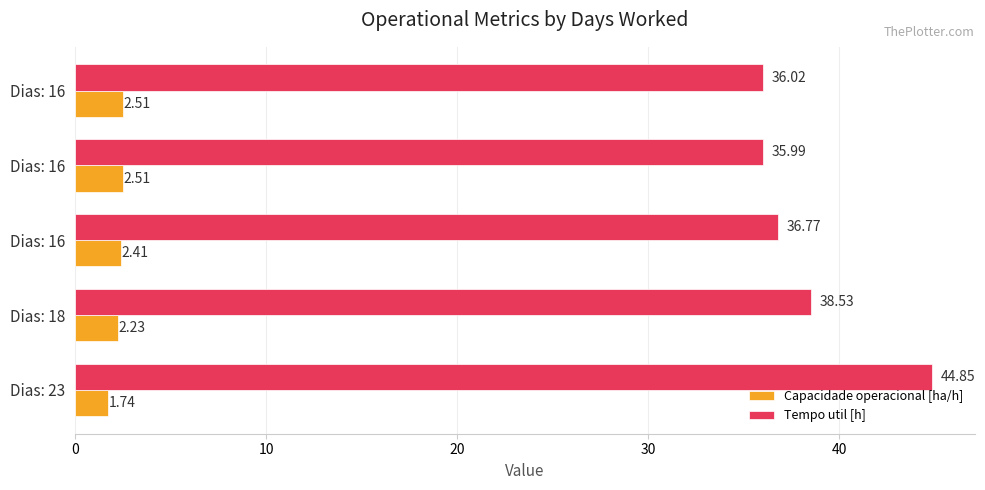

Reading left to right, list all the values displayed in this chart.

Capacidade operacional [ha/h]: 1.7	2.2	2.4	2.5	2.5
Tempo util [h]: 44.9	38.5	36.8	36.0	36.0